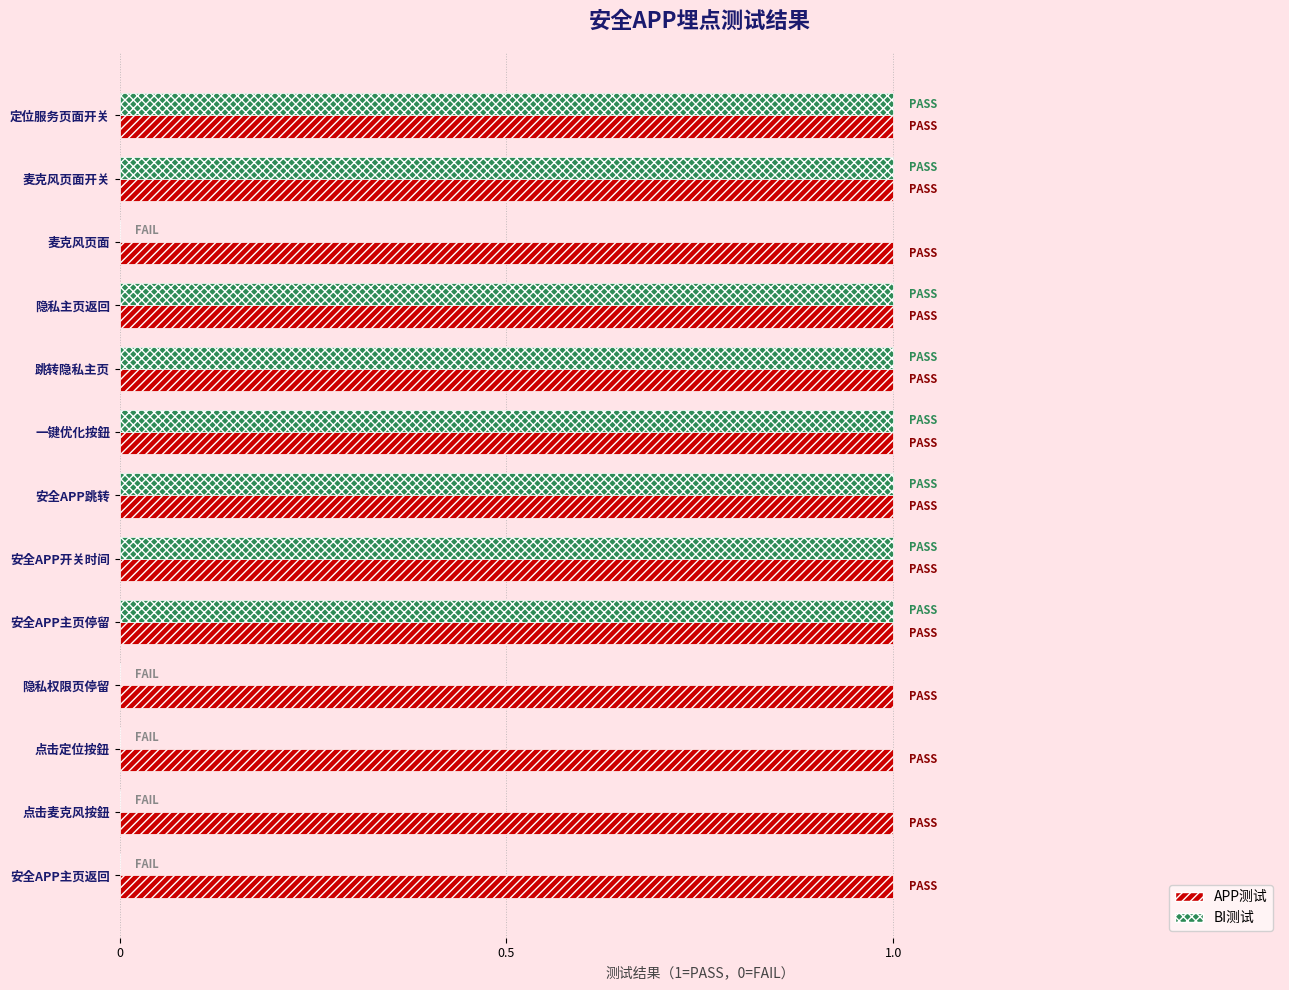

Between 安全APP主页停留 and 点击麦克风按鈕, which series saw the biggest shift?

BI测试